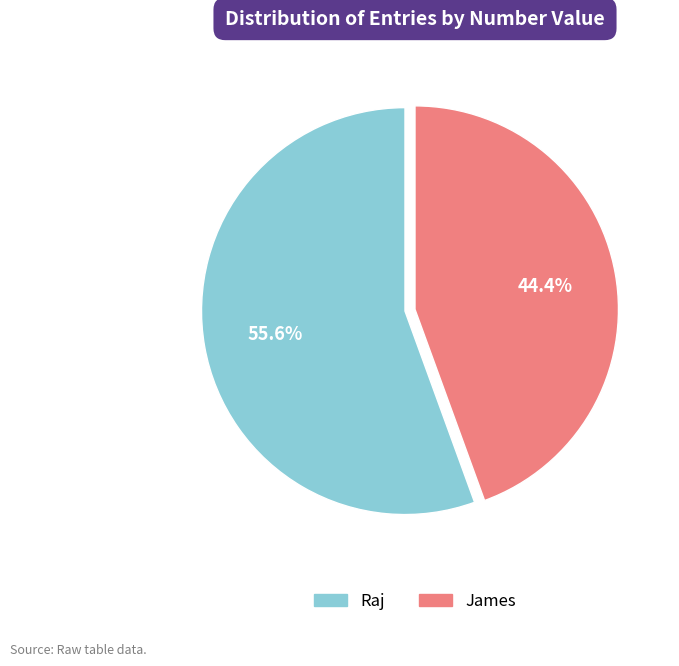

Does Raj account for over 50% of the chart?

Yes